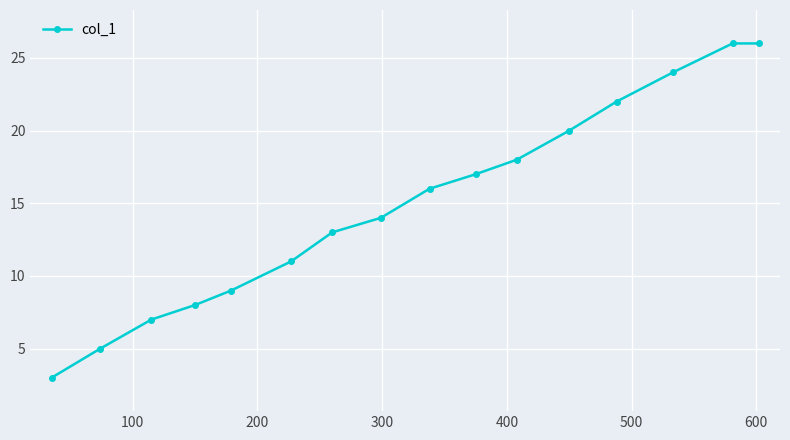

How many lines are shown in the chart?

1